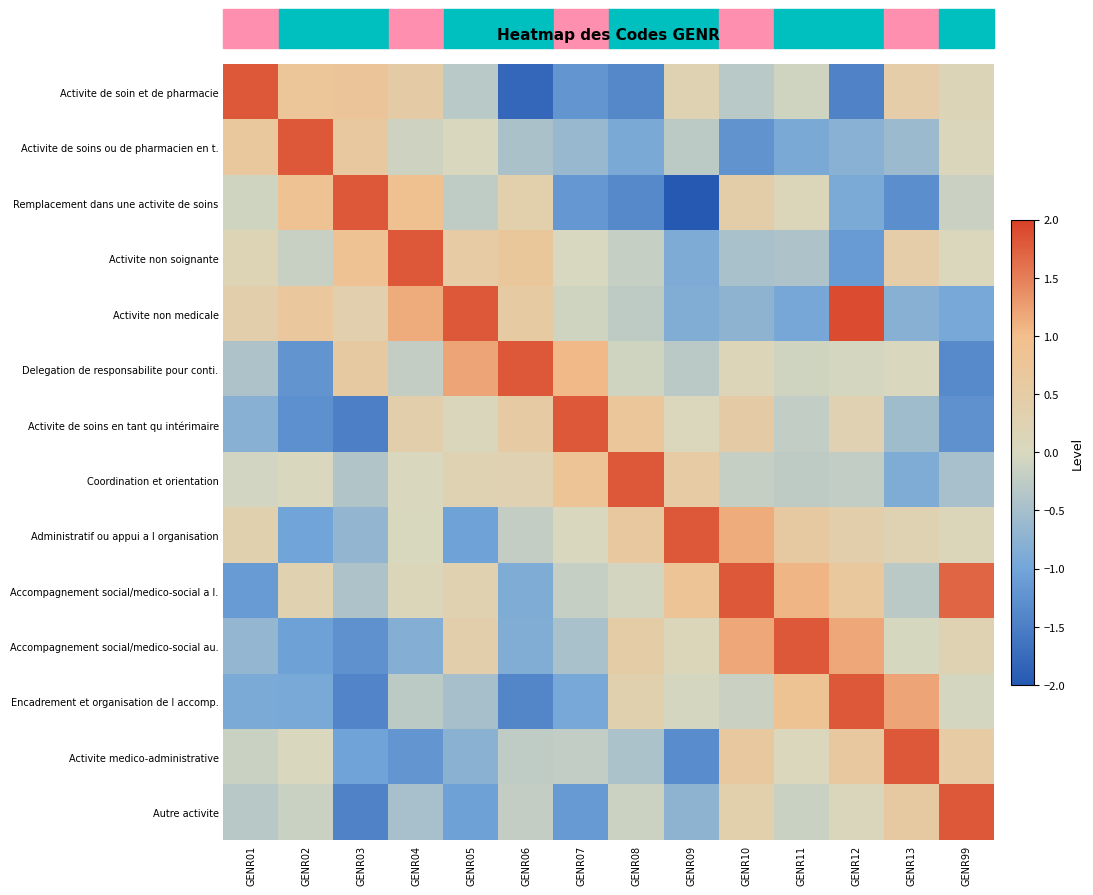

What is the maximum value shown in the chart?

1.9